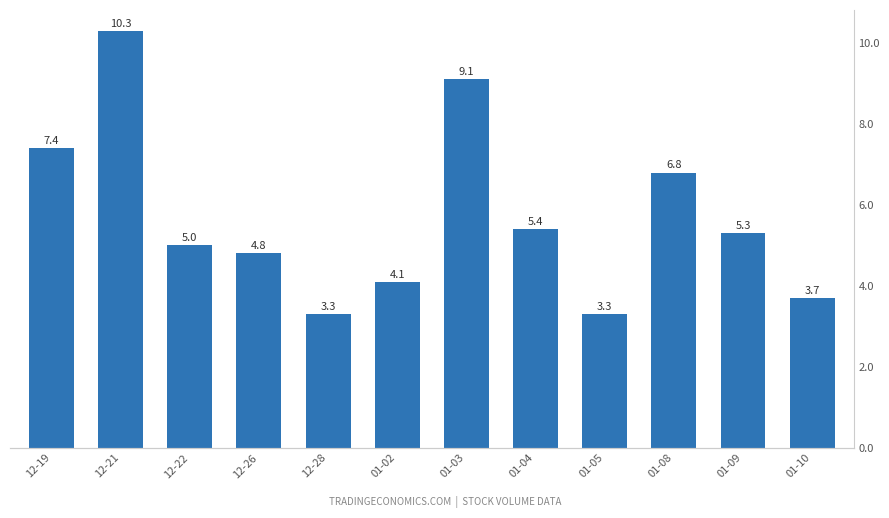

What position from the left is 01-02?

6